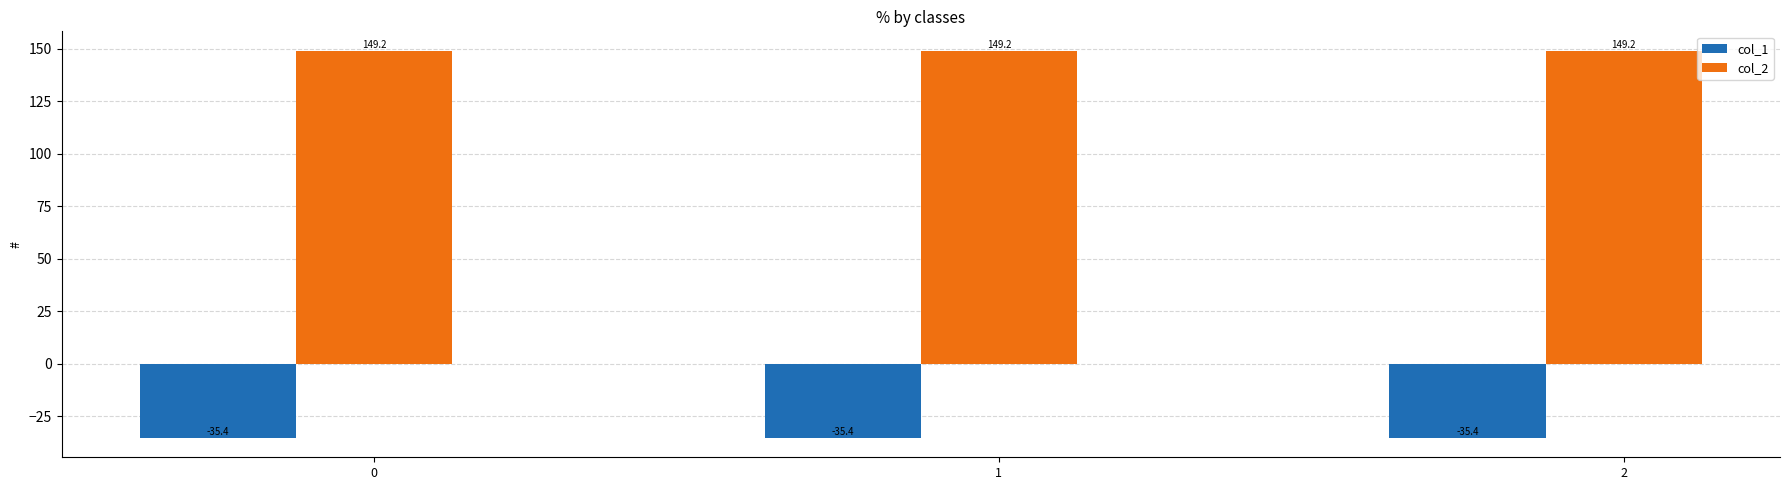

Is it true that col_1 equals -35.4 at 1?

True